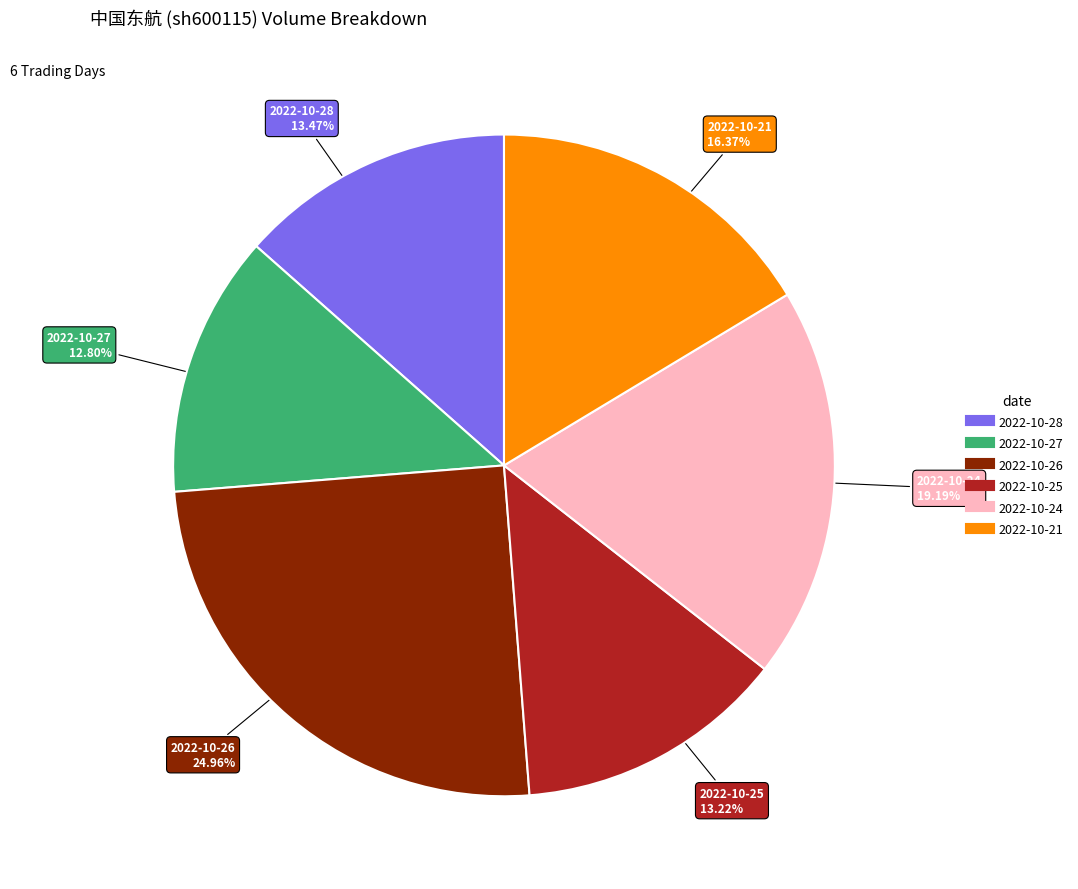

Which slice is the largest?

2022-10-26